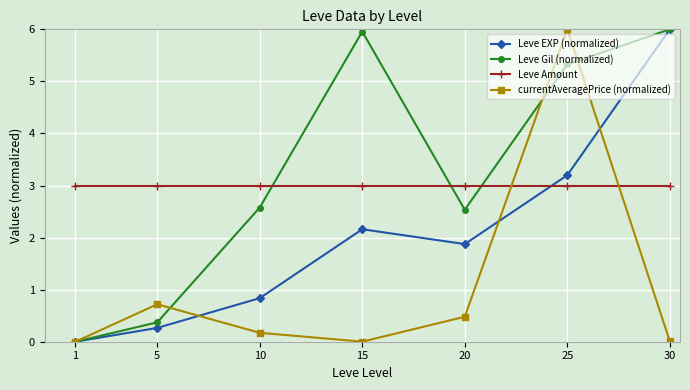

How many lines are shown in the chart?

4